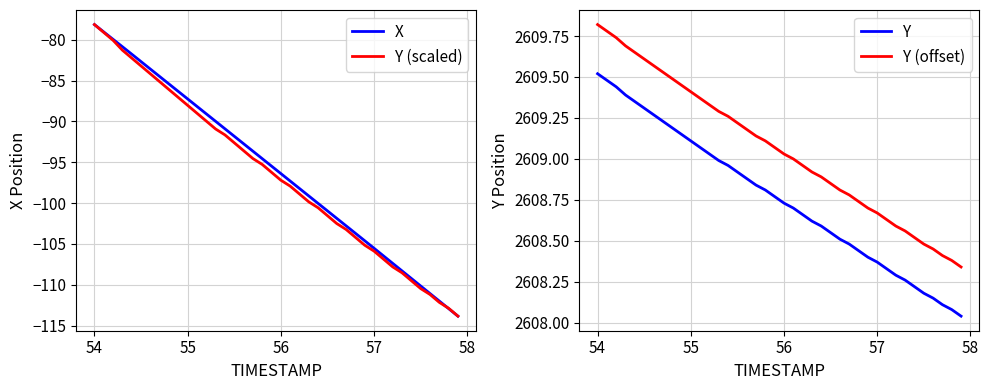

At how many categories does at least one series exceed 1245?

40